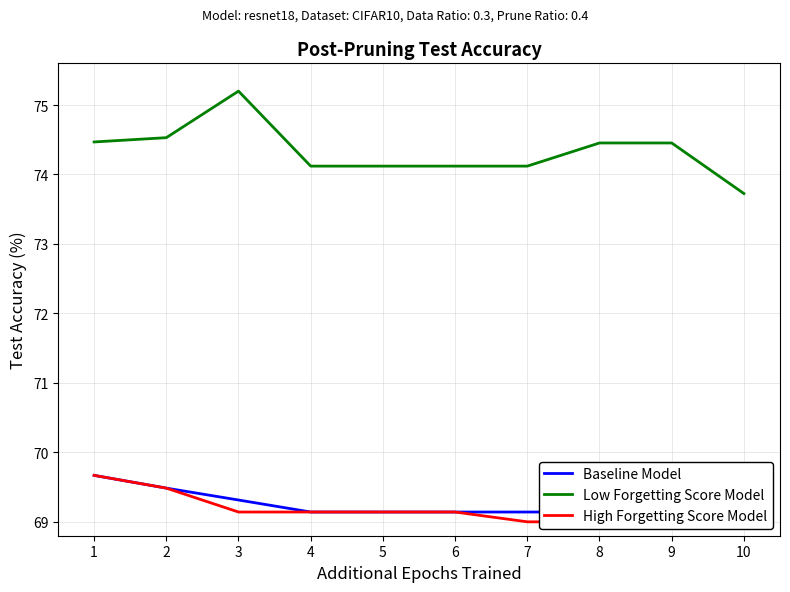

What is the maximum value shown in the chart?

75.2